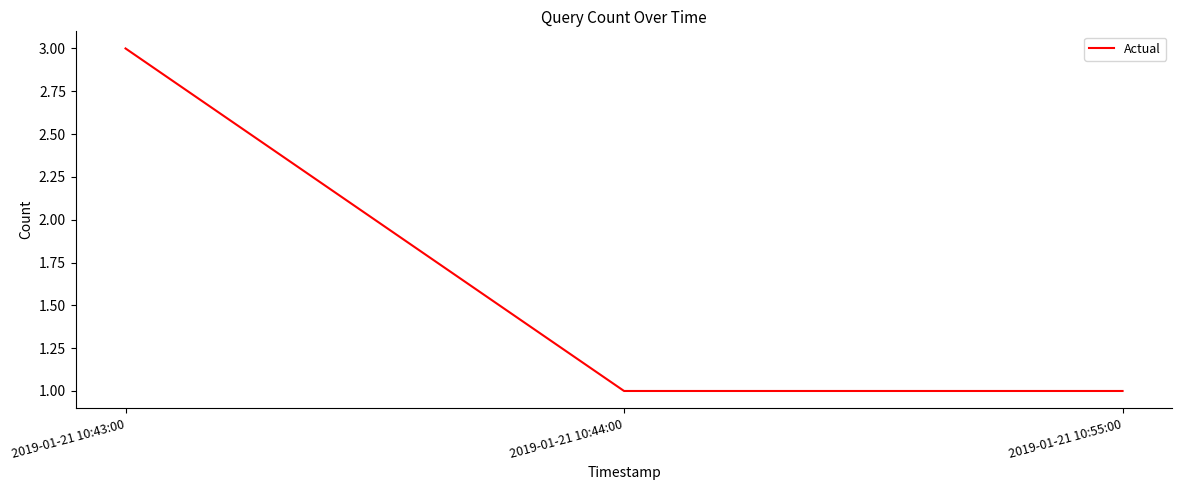

What is the ratio of the value at 2019-01-21 10:55:00 to the value at 2019-01-21 10:43:00?

0.3